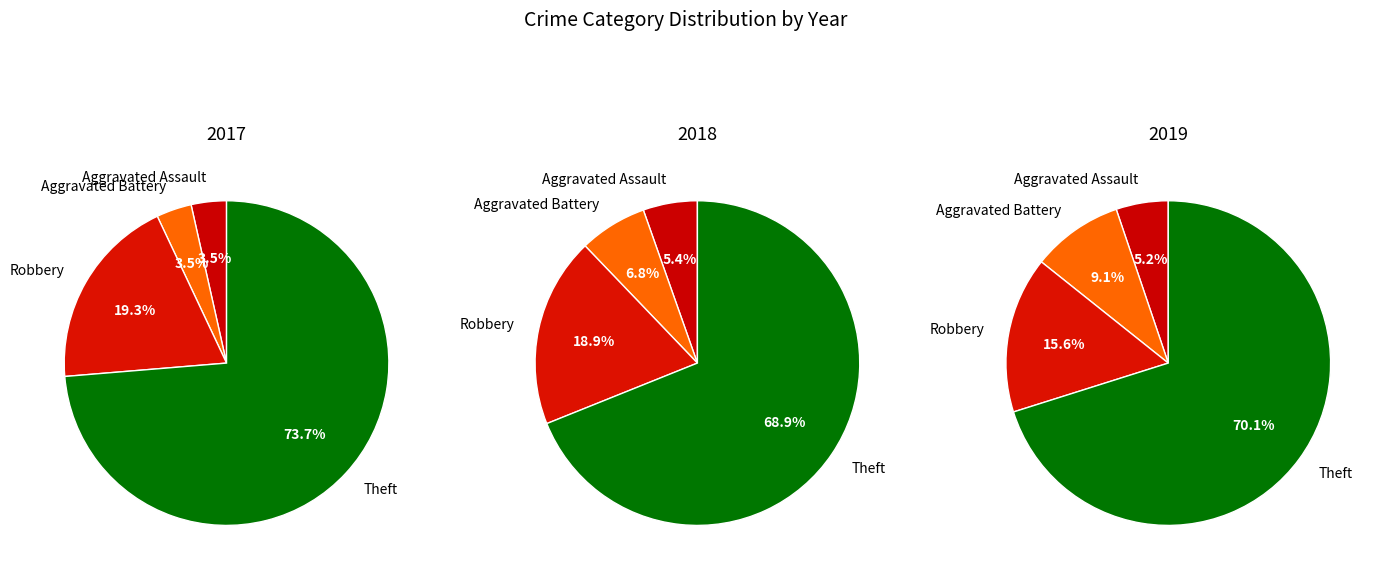

What portion of the pie excludes 3?

80.7%